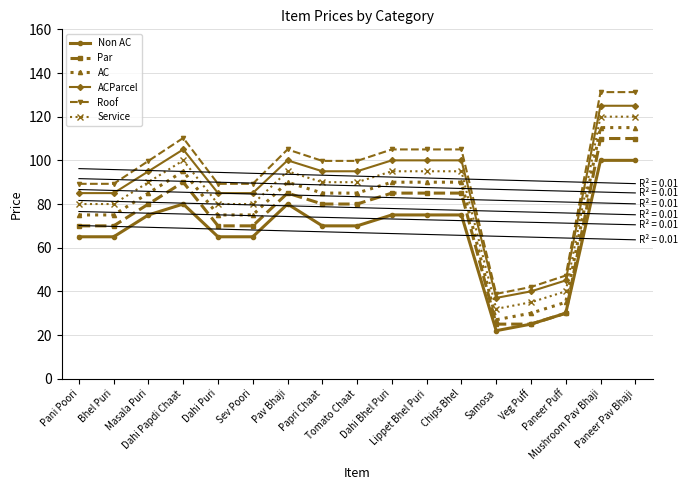

What is the minimum value for Roof?

38.9